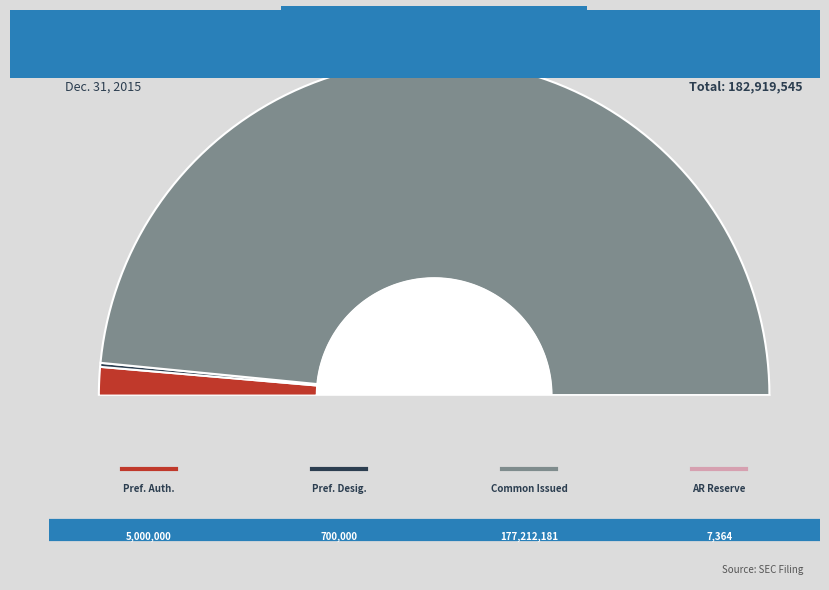

How many slices are in this pie chart?

4